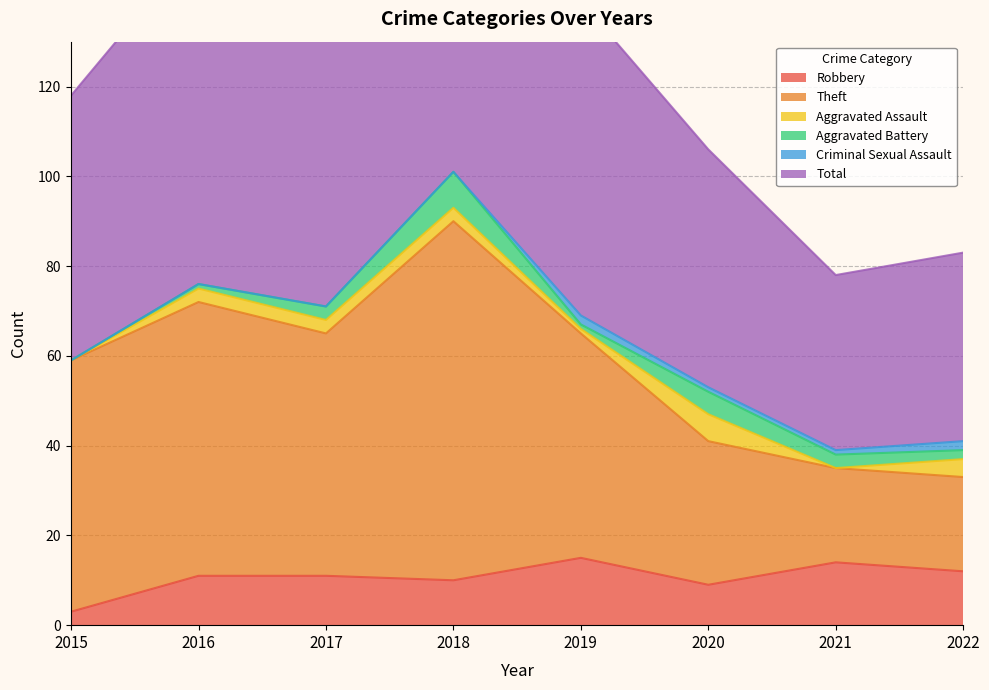

True or false: Total and Robbery intersect in this chart.

False